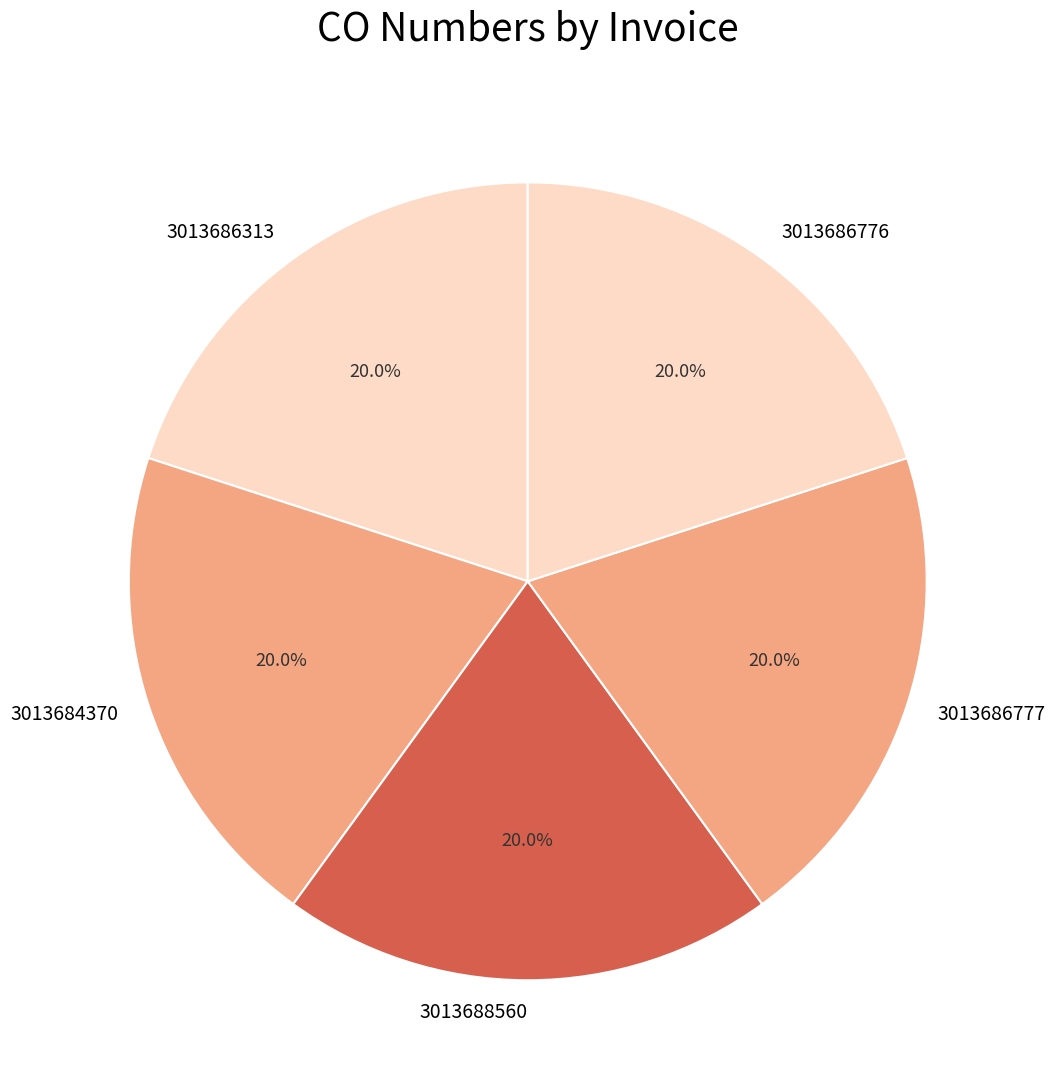

Is the sum of 3013688560 and 3013686776 greater than half?

No